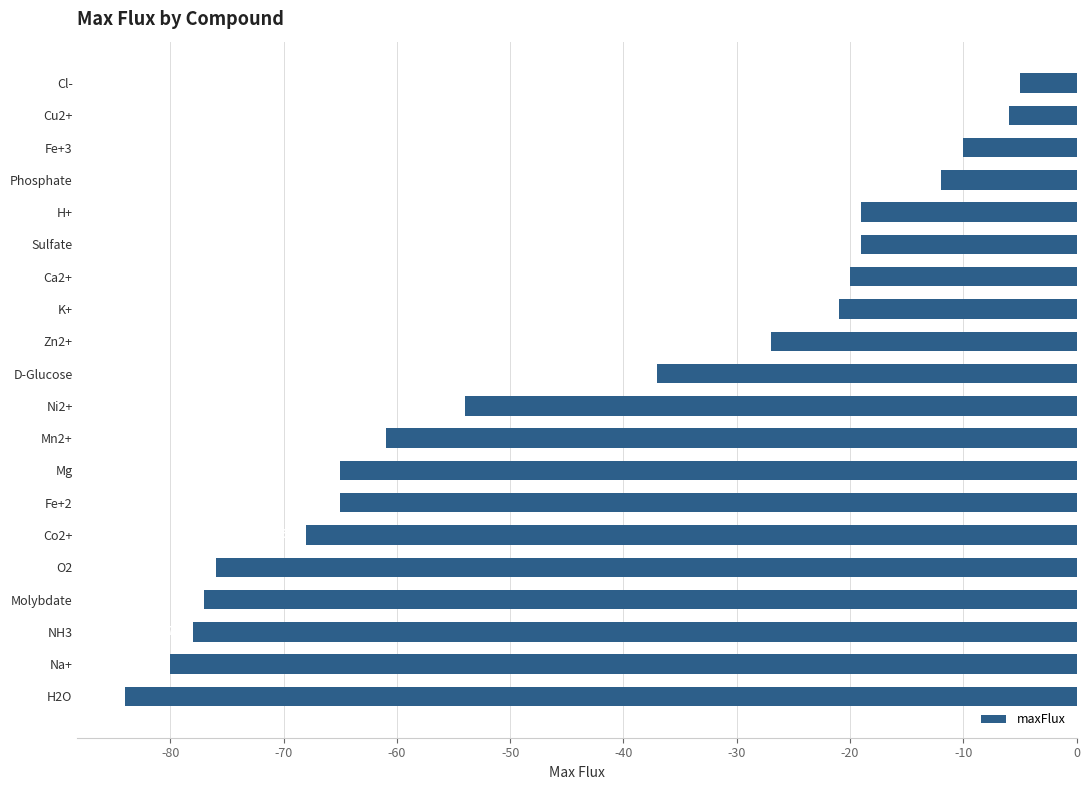

What is the difference between the second highest and second lowest values?

74